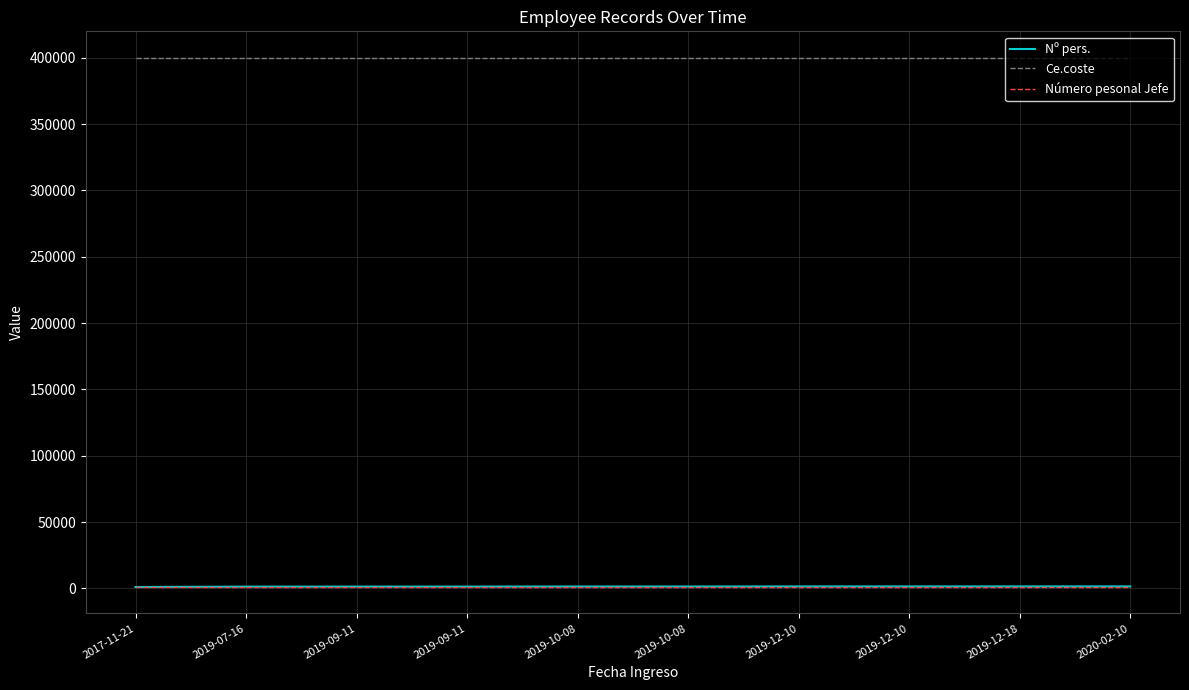

True or false: Nº pers. and Ce.coste cross at least once.

False